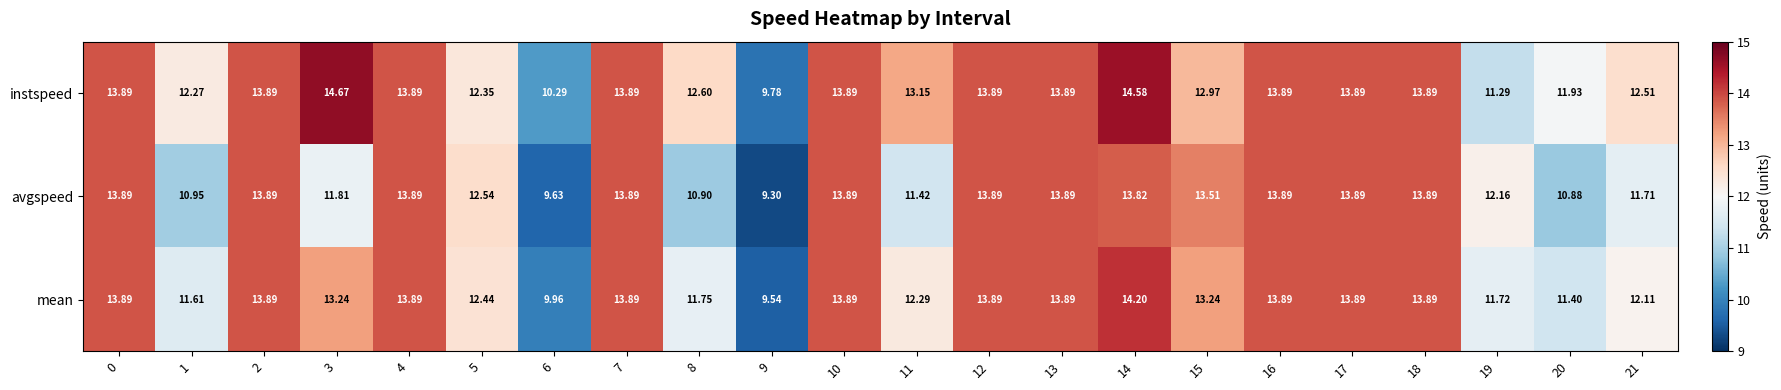

Which series has the largest total across all categories?

instspeed